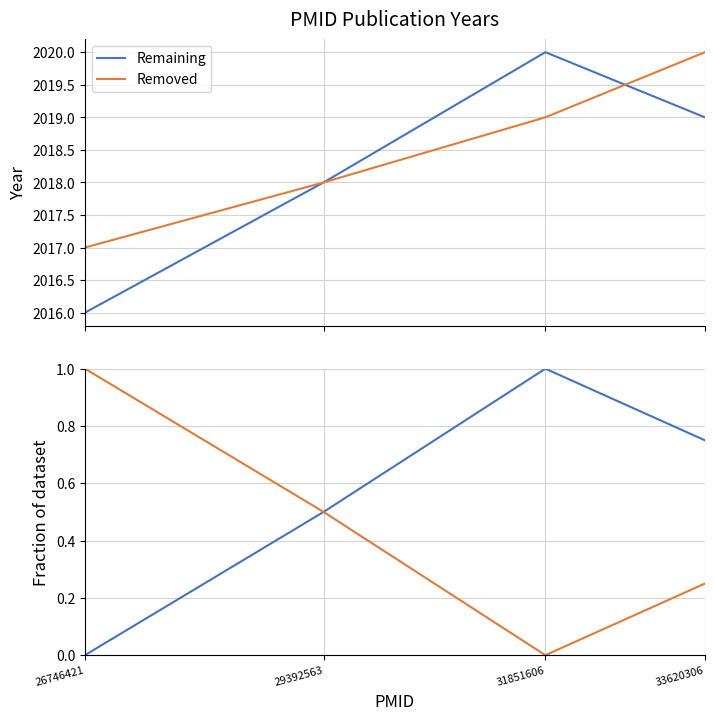

True or false: Remaining and Removed intersect in this chart.

False